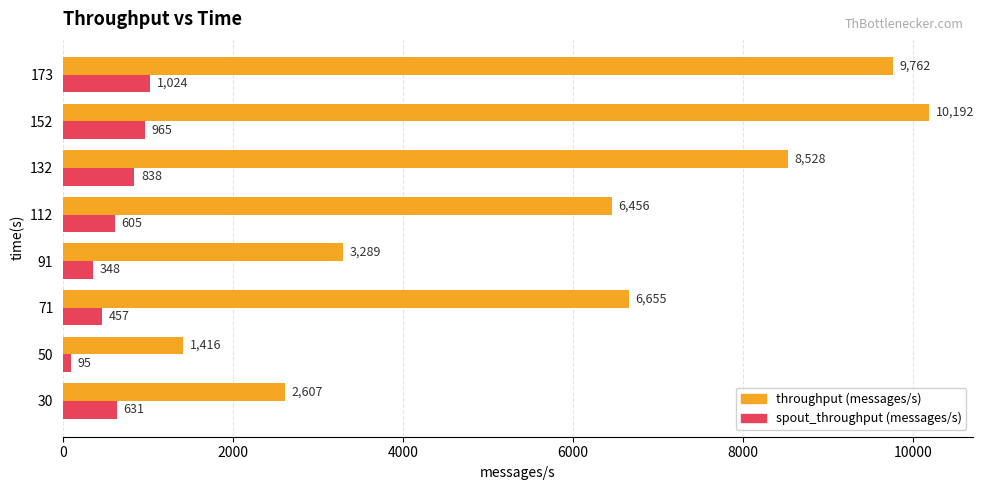

What value does the throughput (messages/s) series have at 71?

6655